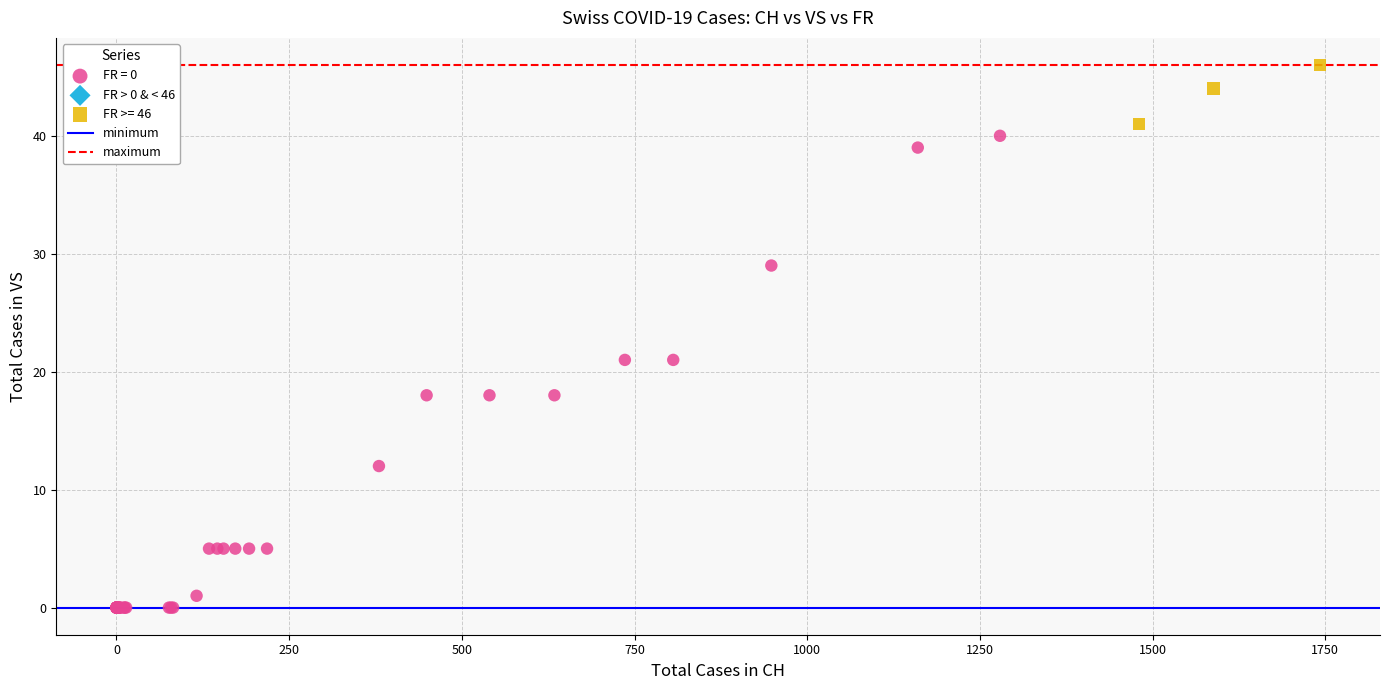

Which series has the largest Y range (max minus min)?

FR = 0